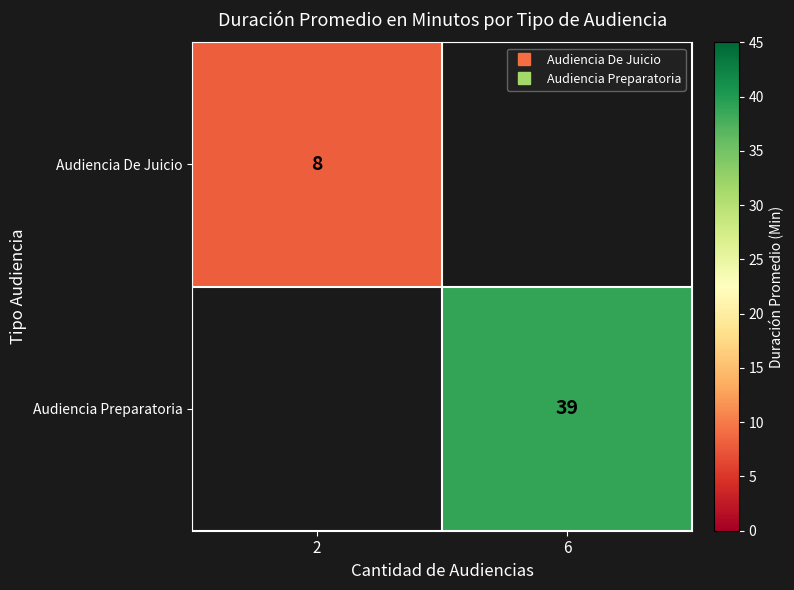

True or false: Audiencia Preparatoria has a value of 39.0 at 6.

True